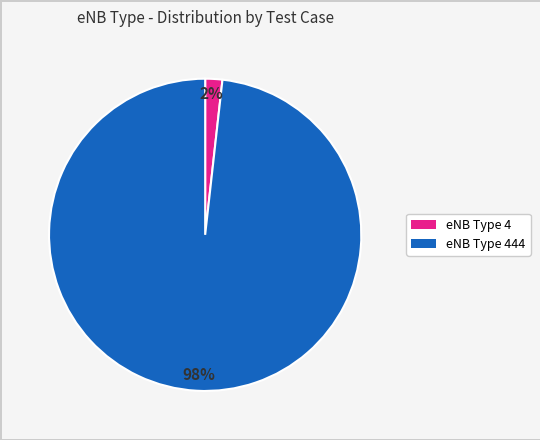

To the nearest percent, what is the average slice percentage?

50%